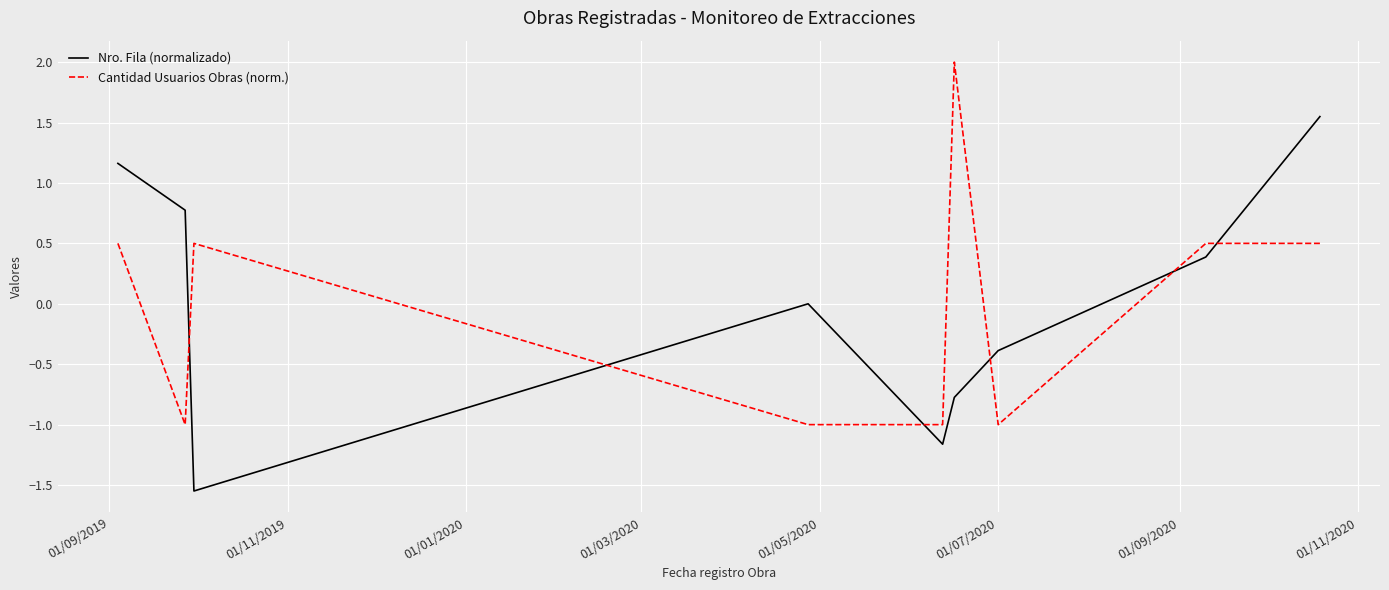

What is the difference between the maximum and minimum values in the Cantidad Usuarios Obras (norm.) series?

3.0